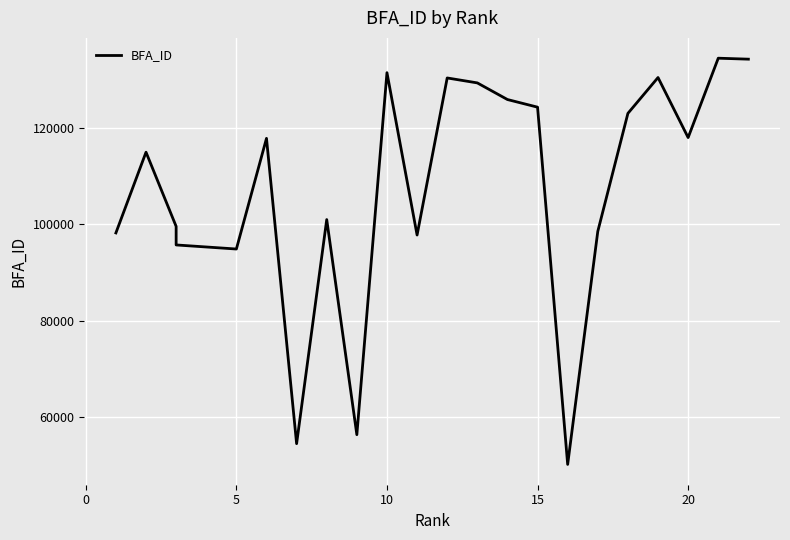

True or false: there are more than 0 points higher than both neighbors.

True